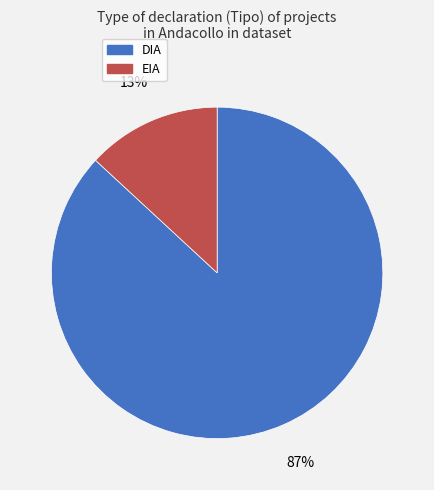

Is there a majority slice in this chart?

Yes